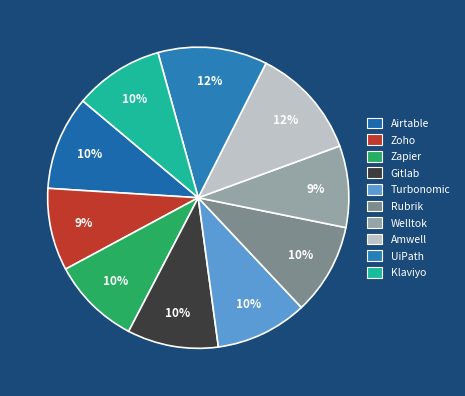

To the nearest percent, what portion does Zapier represent?

10%